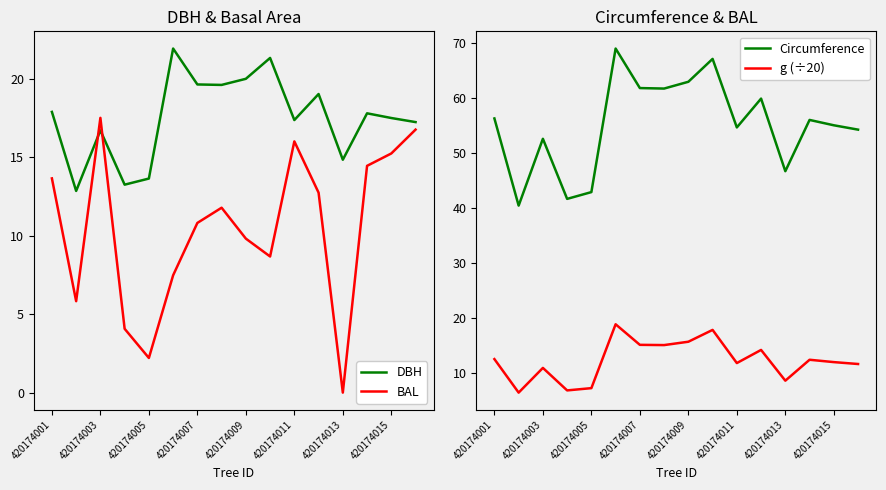

True or false: g (÷20) and Circumference cross at least once.

False